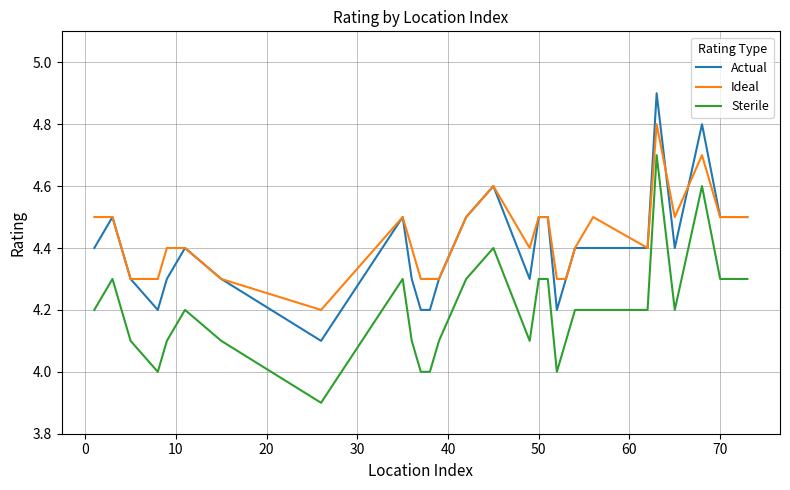

How many lines are shown in the chart?

3